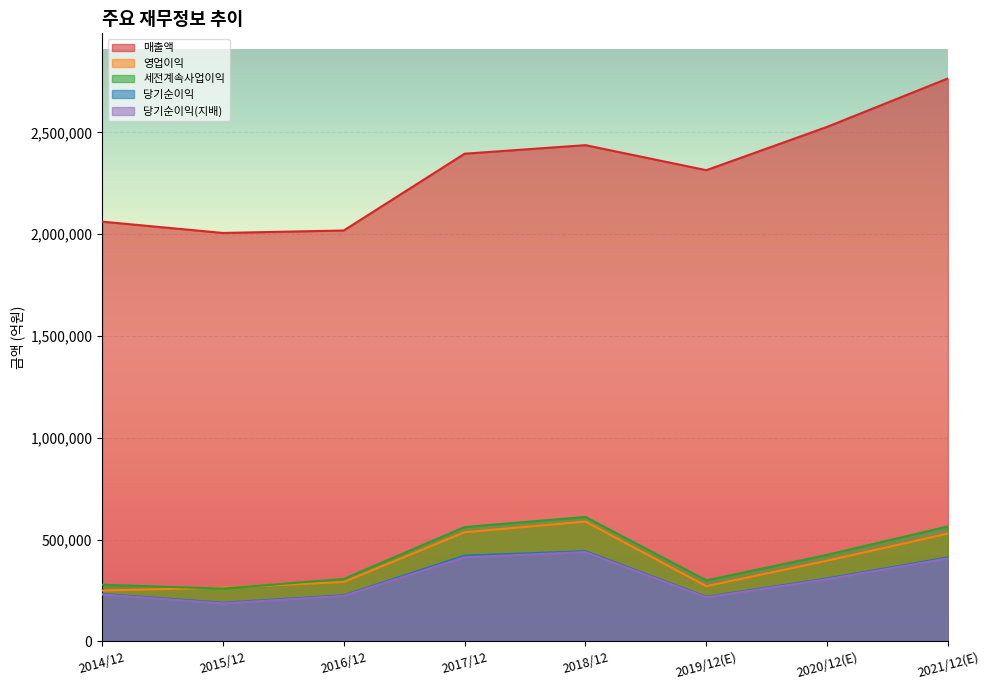

Which category has the highest value across all series?

2021/12(E)